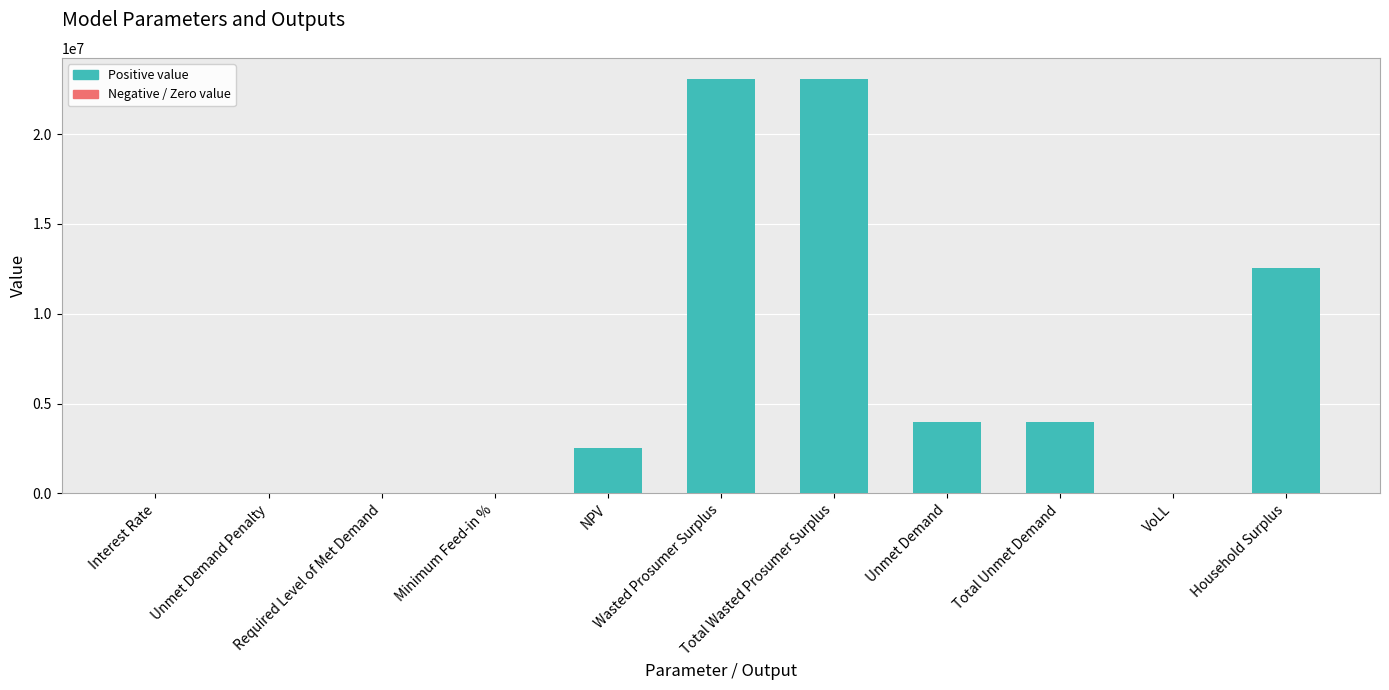

Reading left to right, transcribe all the data shown in this chart.

Interest Rate=0.3	Unmet Demand Penalty=0.0	Required Level of Met Demand=0.0	Minimum Feed-in %=0.3	NPV=2511618.0	Wasted Prosumer Surplus=23094320.3	Total Wasted Prosumer Surplus=23094320.3	Unmet Demand=3956750.6	Total Unmet Demand=3956750.6	VoLL=0.7	Household Surplus=12563216.8